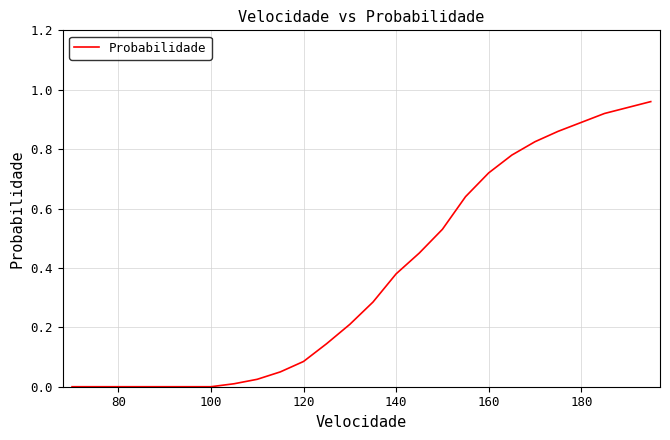

The chart shows a value of 0.9 at 180. True or false?

True